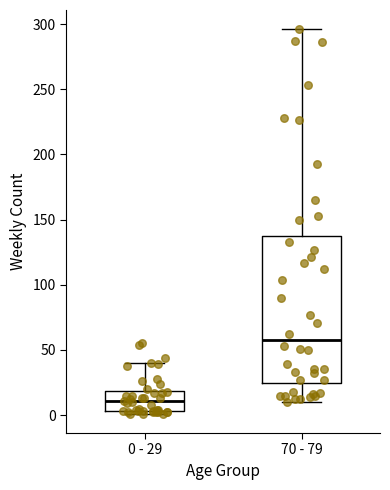

Which box's median line is the highest?

70 - 79